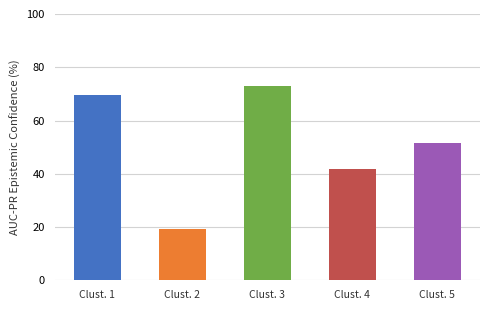

What is the difference between the maximum and minimum values?

53.7